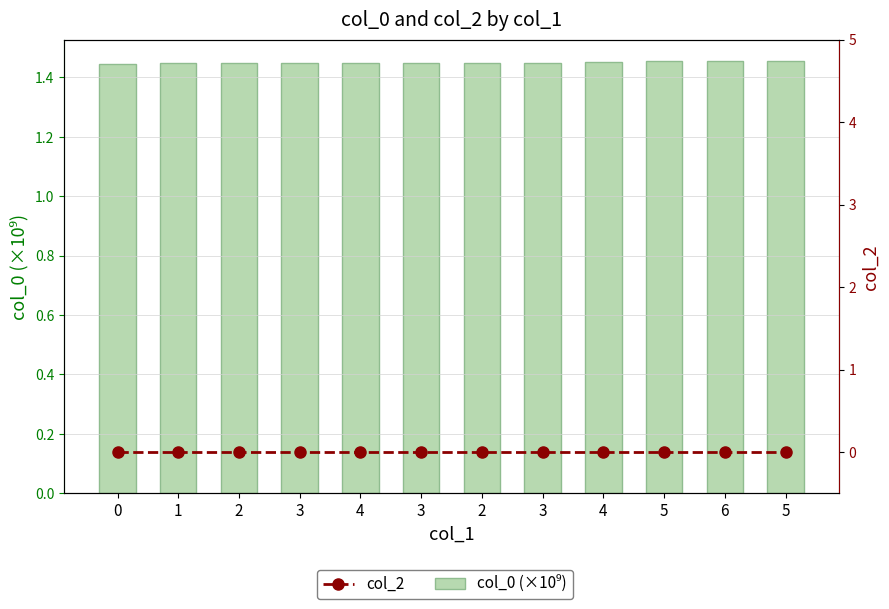

Rank the series at 3 from lowest to highest value.

col_2, col_0 (×10⁹)